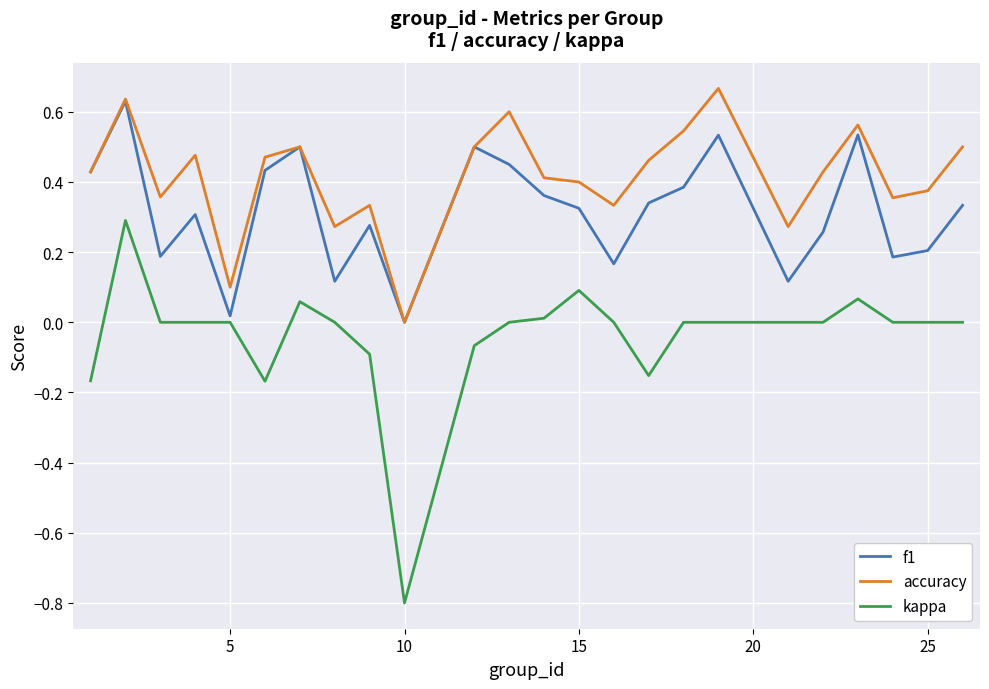

Which series has the largest range (max minus min)?

kappa